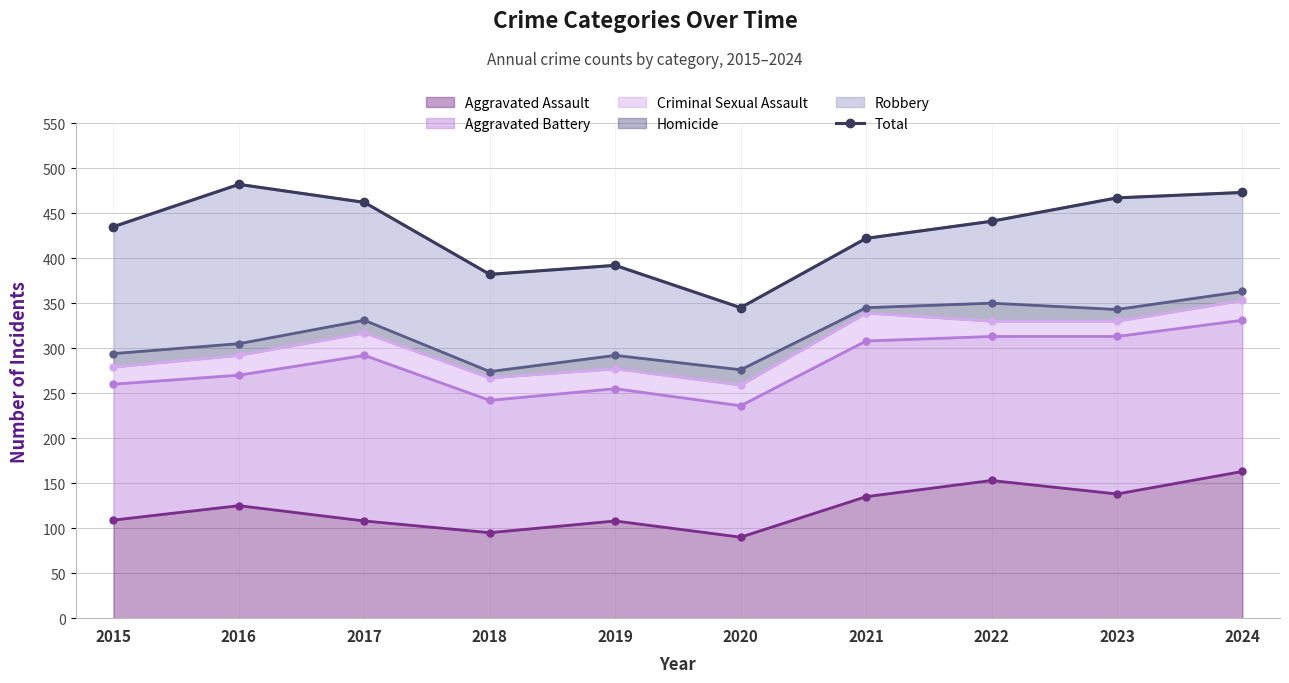

What is the difference between the maximum and second lowest values?

100